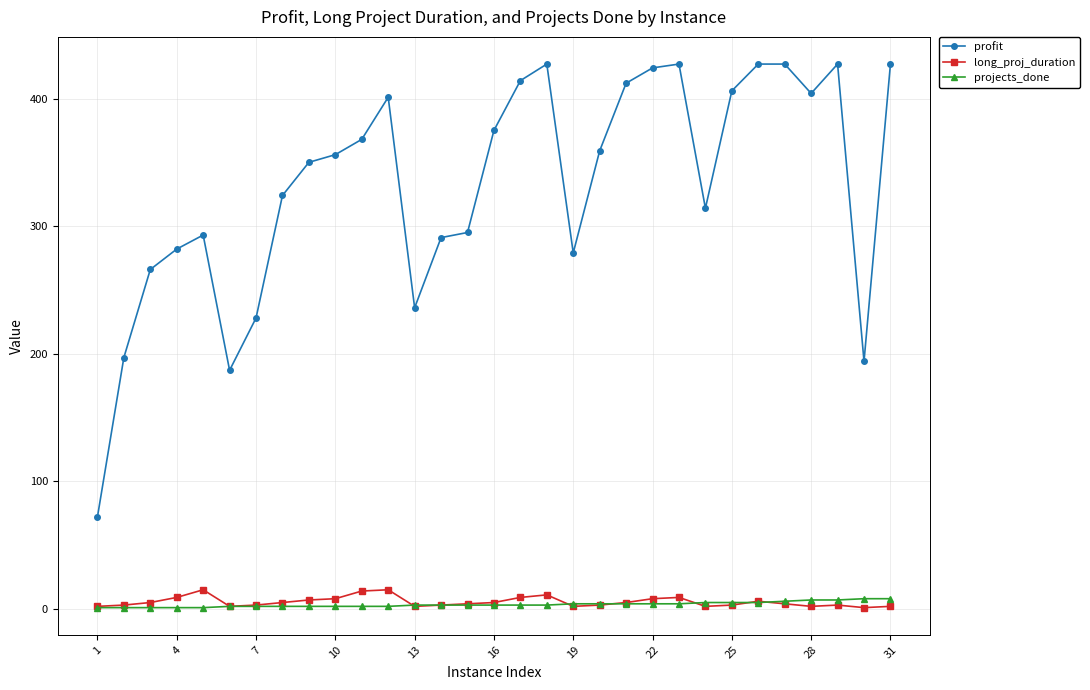

True or false: long_proj_duration and profit cross at least once.

False